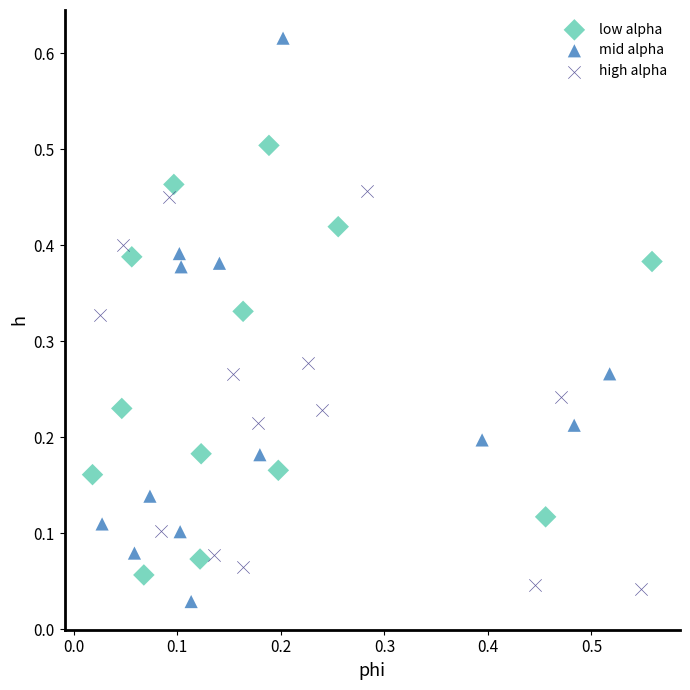

Which series reaches the maximum Y coordinate?

mid alpha